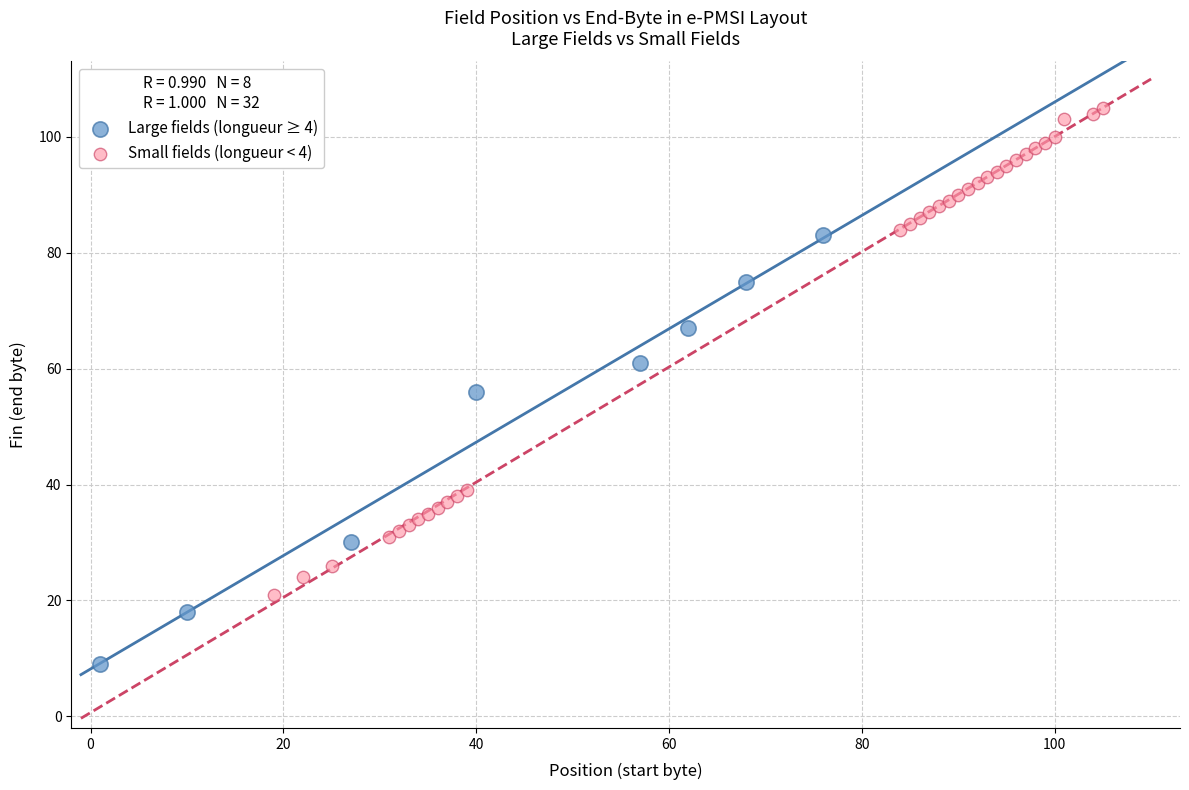

Which series reaches the minimum Y coordinate?

Large fields (longueur ≥ 4)